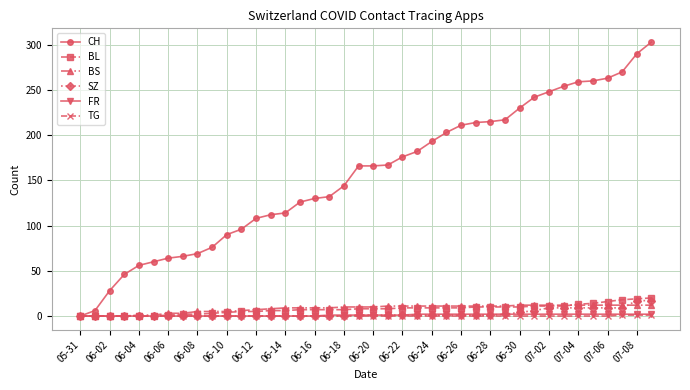

How many categories are shown in the chart?

40